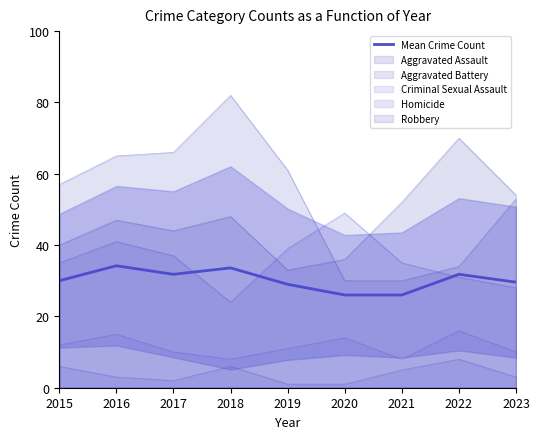

At which label does the data first exceed 30?

2016